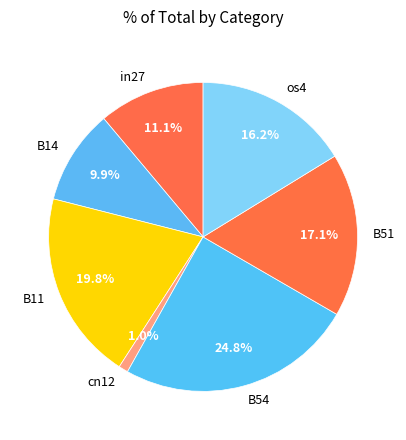

Between B14 and in27, which is larger?

in27